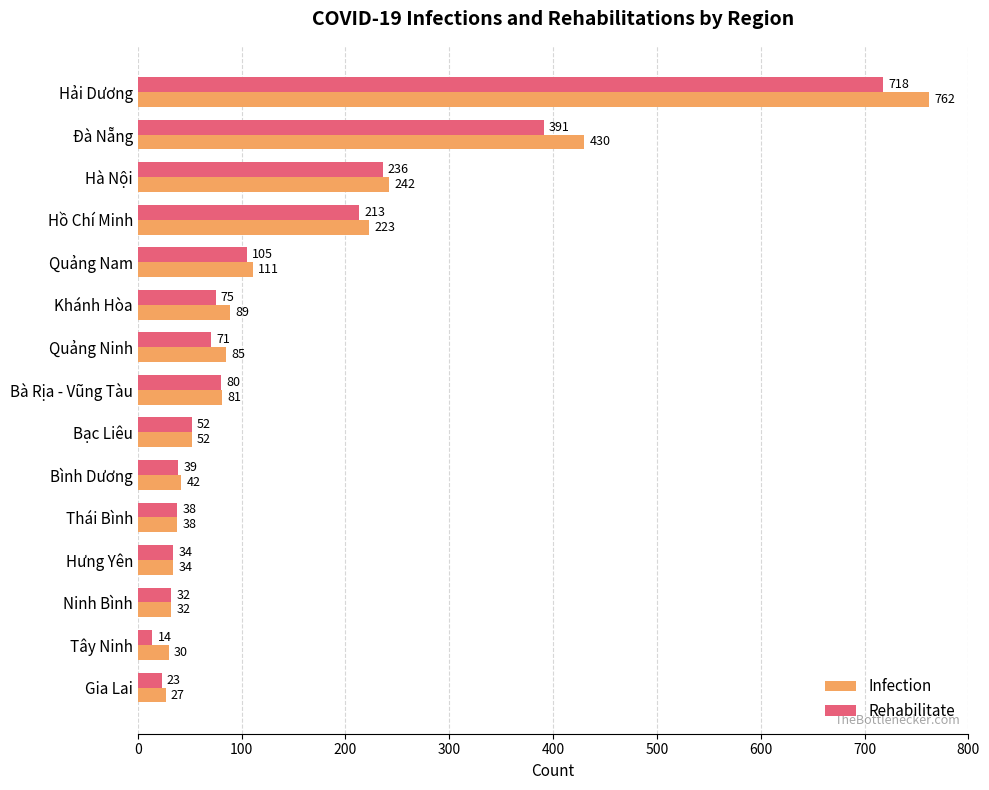

Rank the categories by Rehabilitate value from lowest to highest.

Tây Ninh, Gia Lai, Ninh Bình, Hưng Yên, Thái Bình, Bình Dương, Bạc Liêu, Quảng Ninh, Khánh Hòa, Bà Rịa - Vũng Tàu, Quảng Nam, Hồ Chí Minh, Hà Nội, Đà Nẵng, Hải Dương